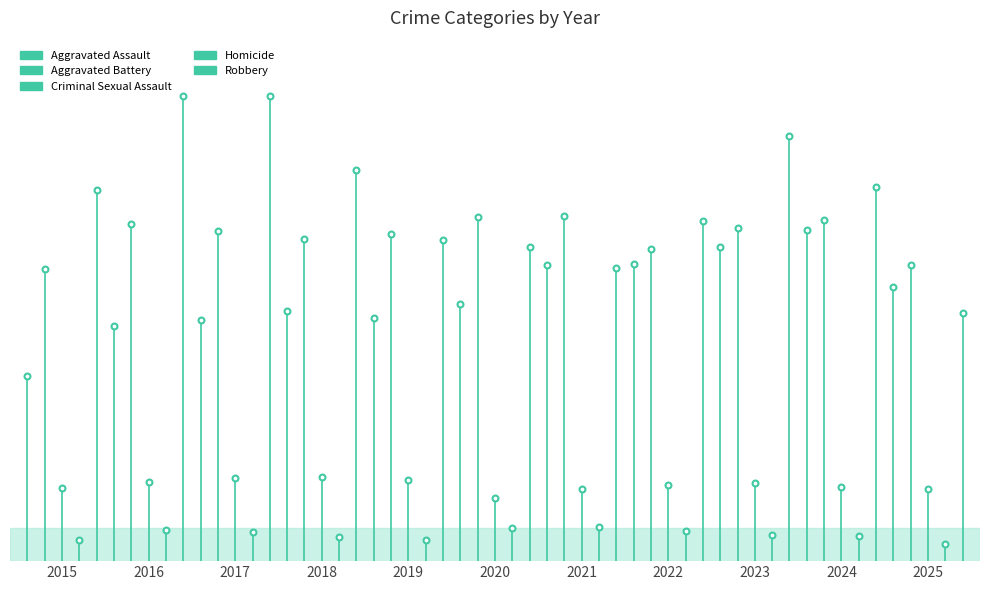

At which category is the sum across all series the highest?

2023